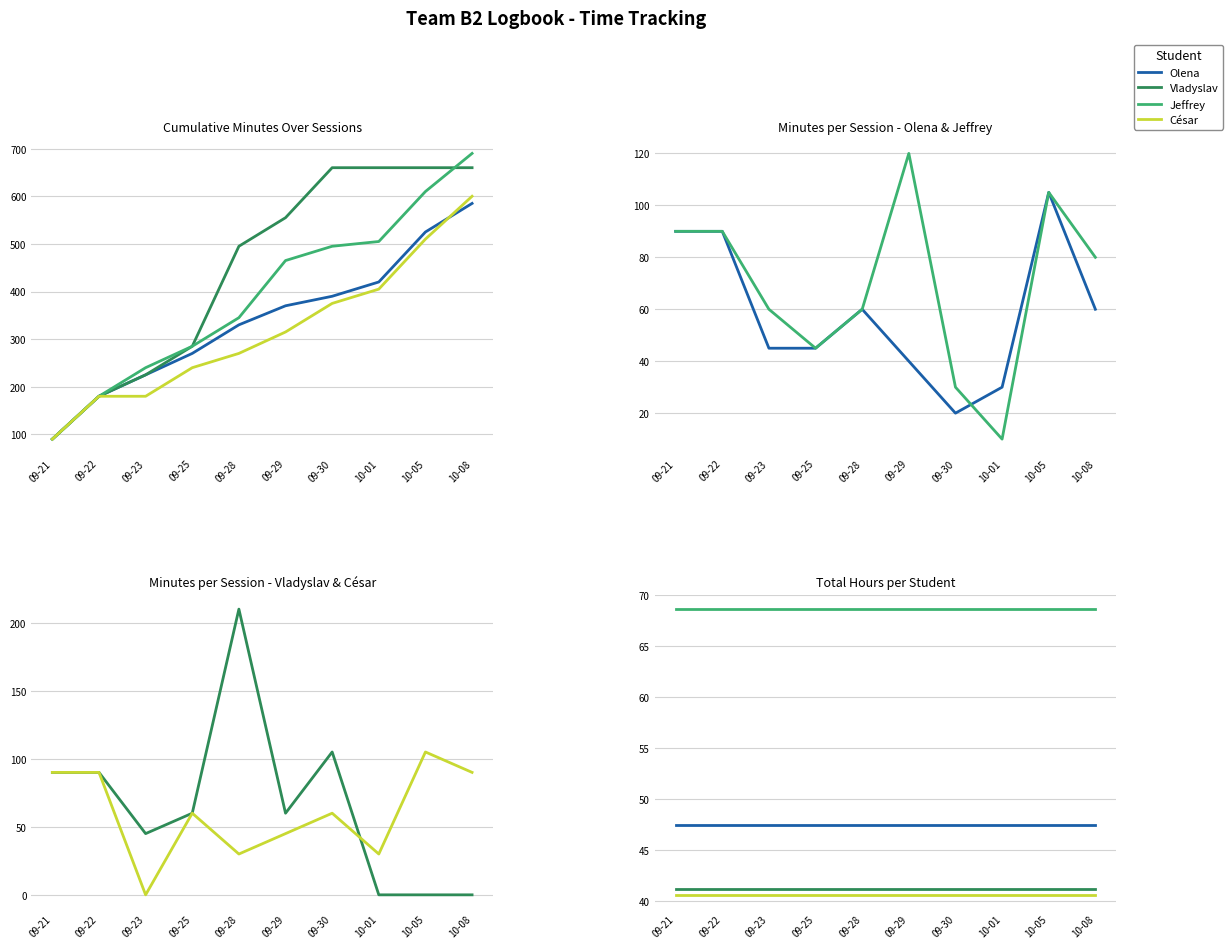

Which has a higher value, 09-28 or 09-30?

09-28